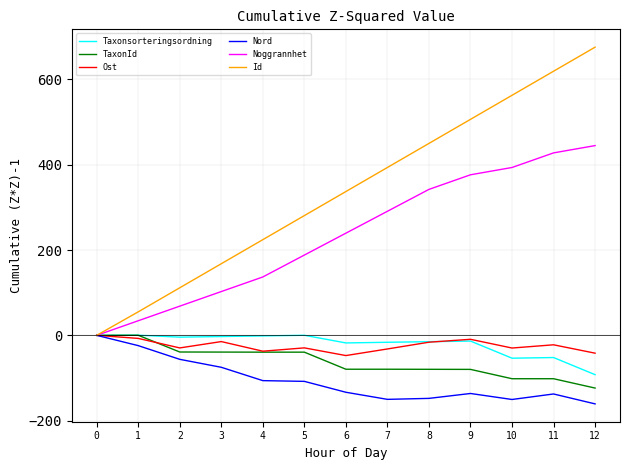

What are all the series names shown in the legend?

Taxonsorteringsordning, TaxonId, Ost, Nord, Noggrannhet, Id